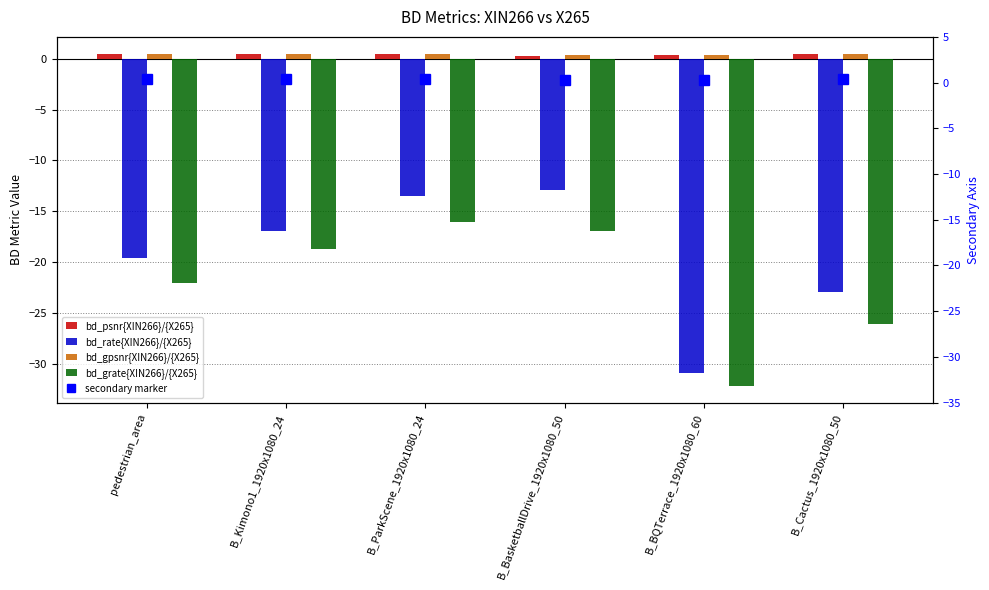

At which label does bd_gpsnr{XIN266}/{X265} reach its minimum?

B_BQTerrace_1920x1080_60